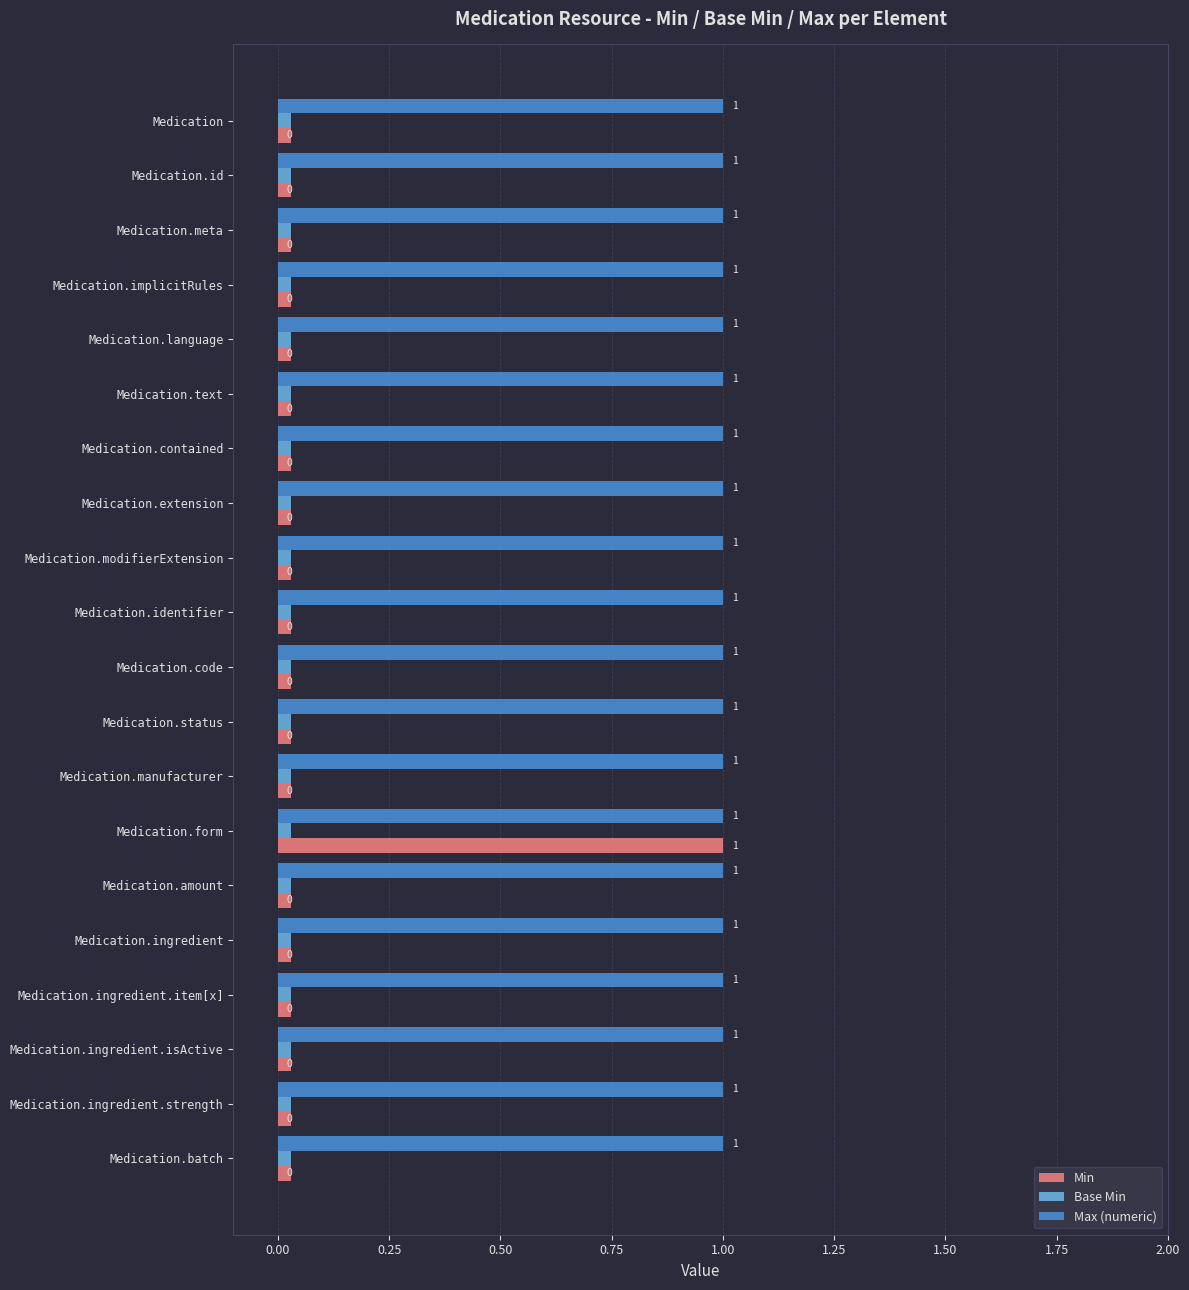

What is the sum of all Max (numeric) values?

20.0